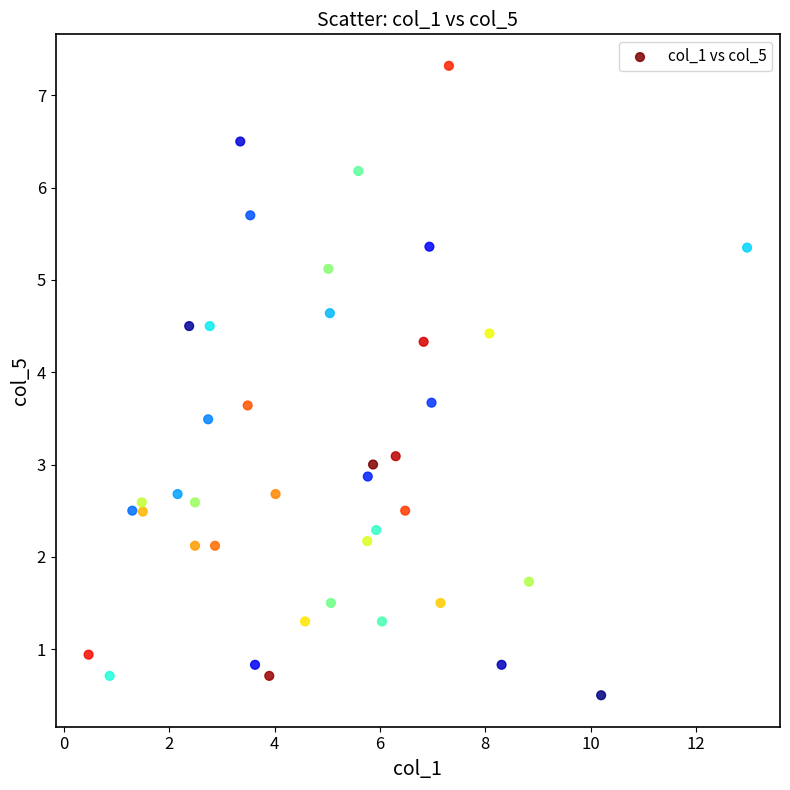

What is the range of Y values (max minus min)?

6.8